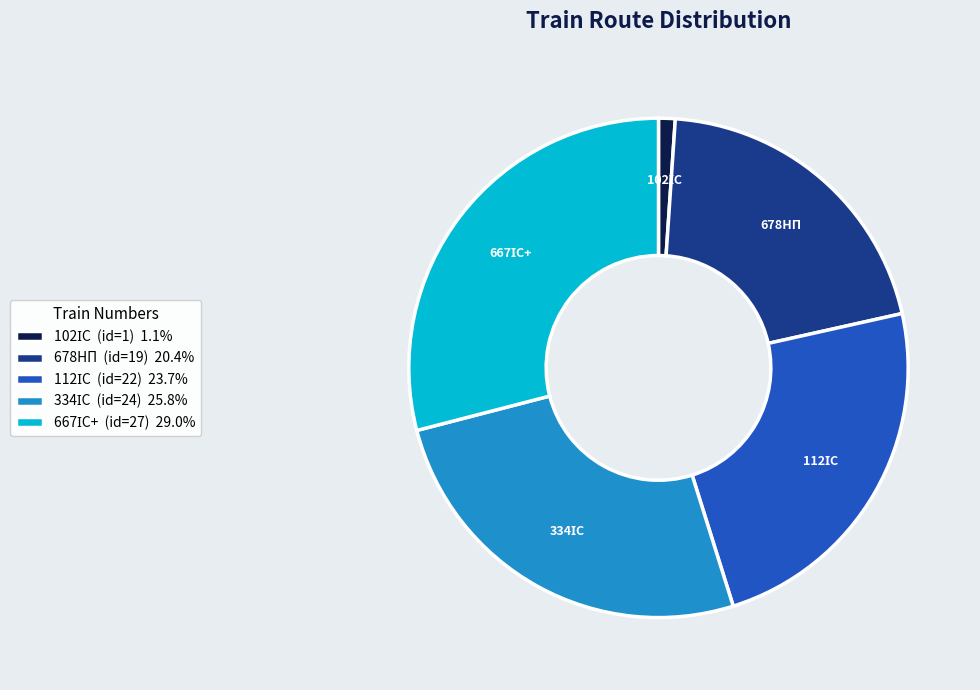

Is there any slice that represents more than half of the pie?

No